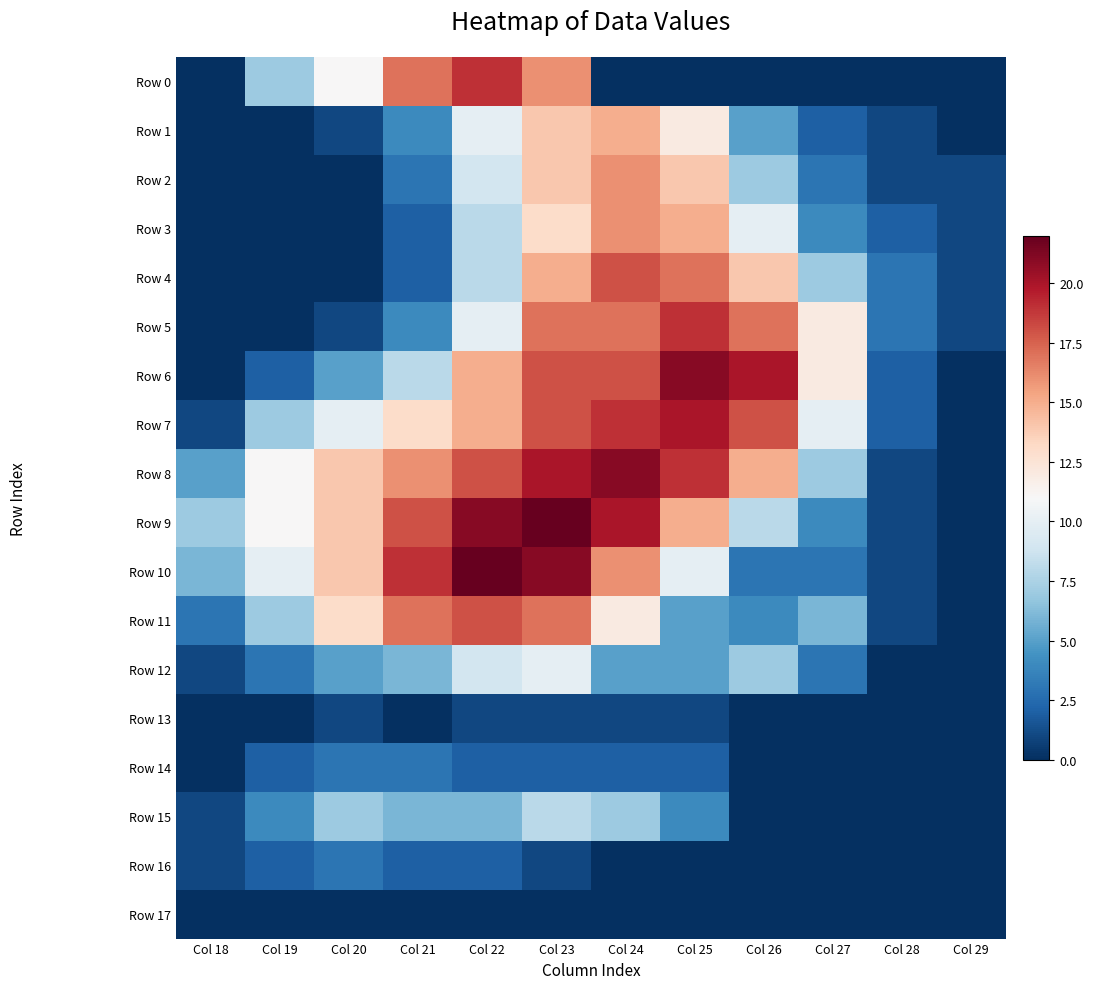

Which series changed the most between Col 18 and Col 19?

Row 0